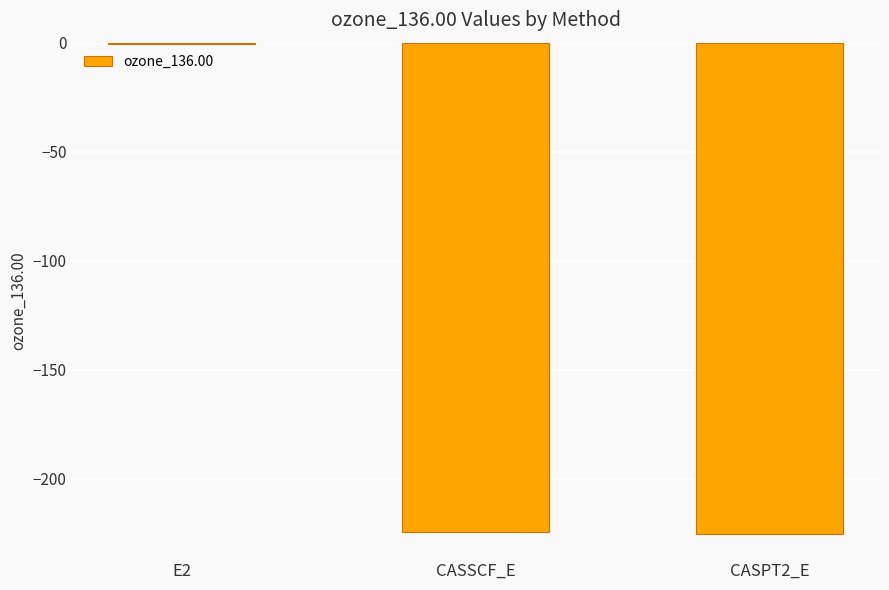

Where does the data first go above -224?

E2